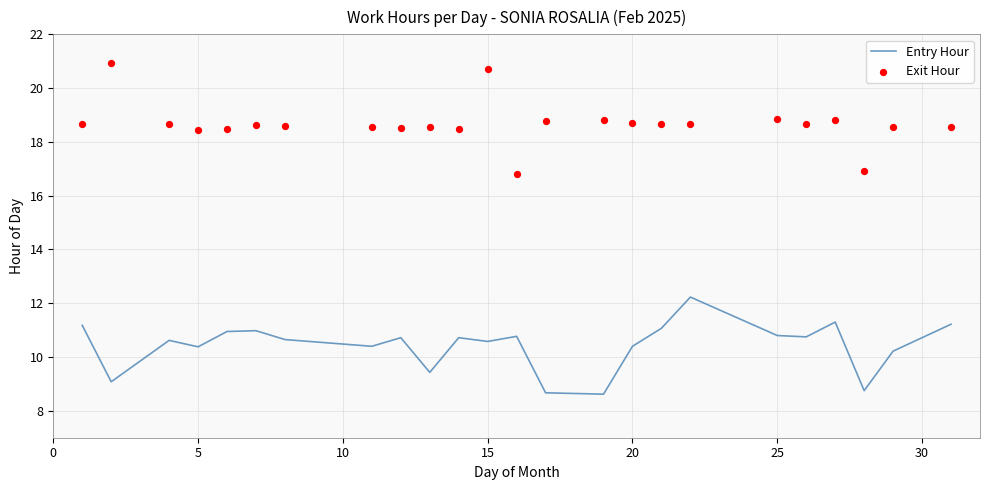

Is it true that Entry Hour equals 5.2 at 15?

False